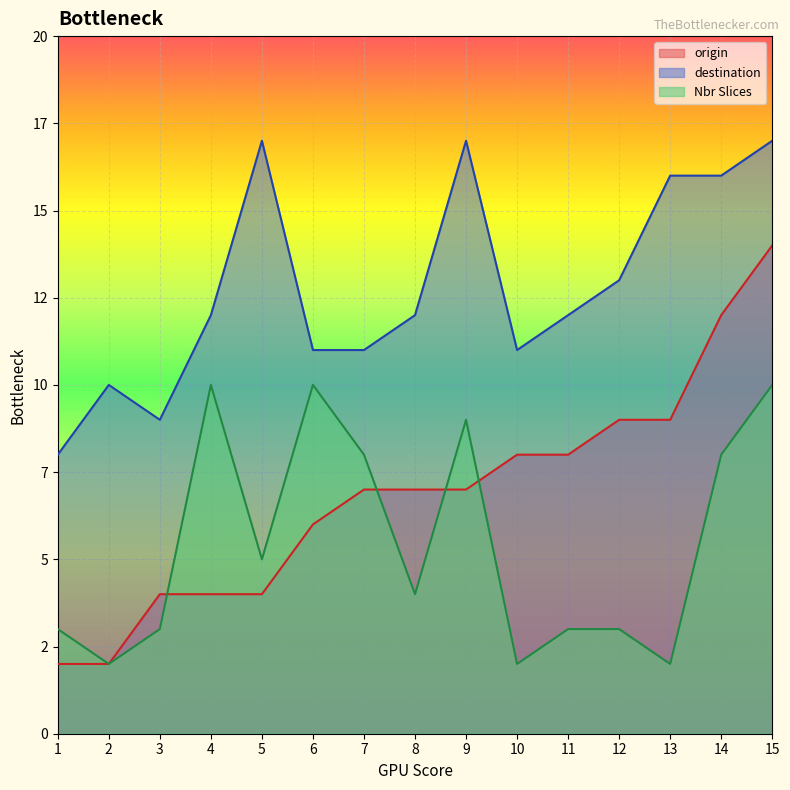

What is the value of the origin point at the 15th from the left?

14